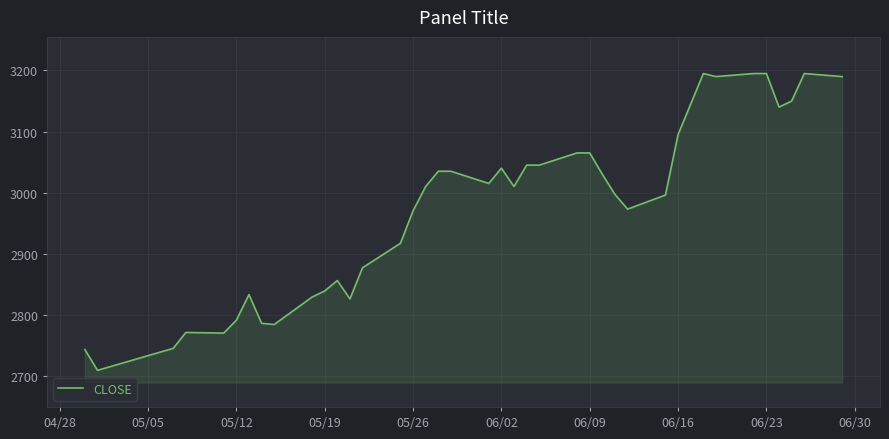

What is the minimum value shown in the chart?

2709